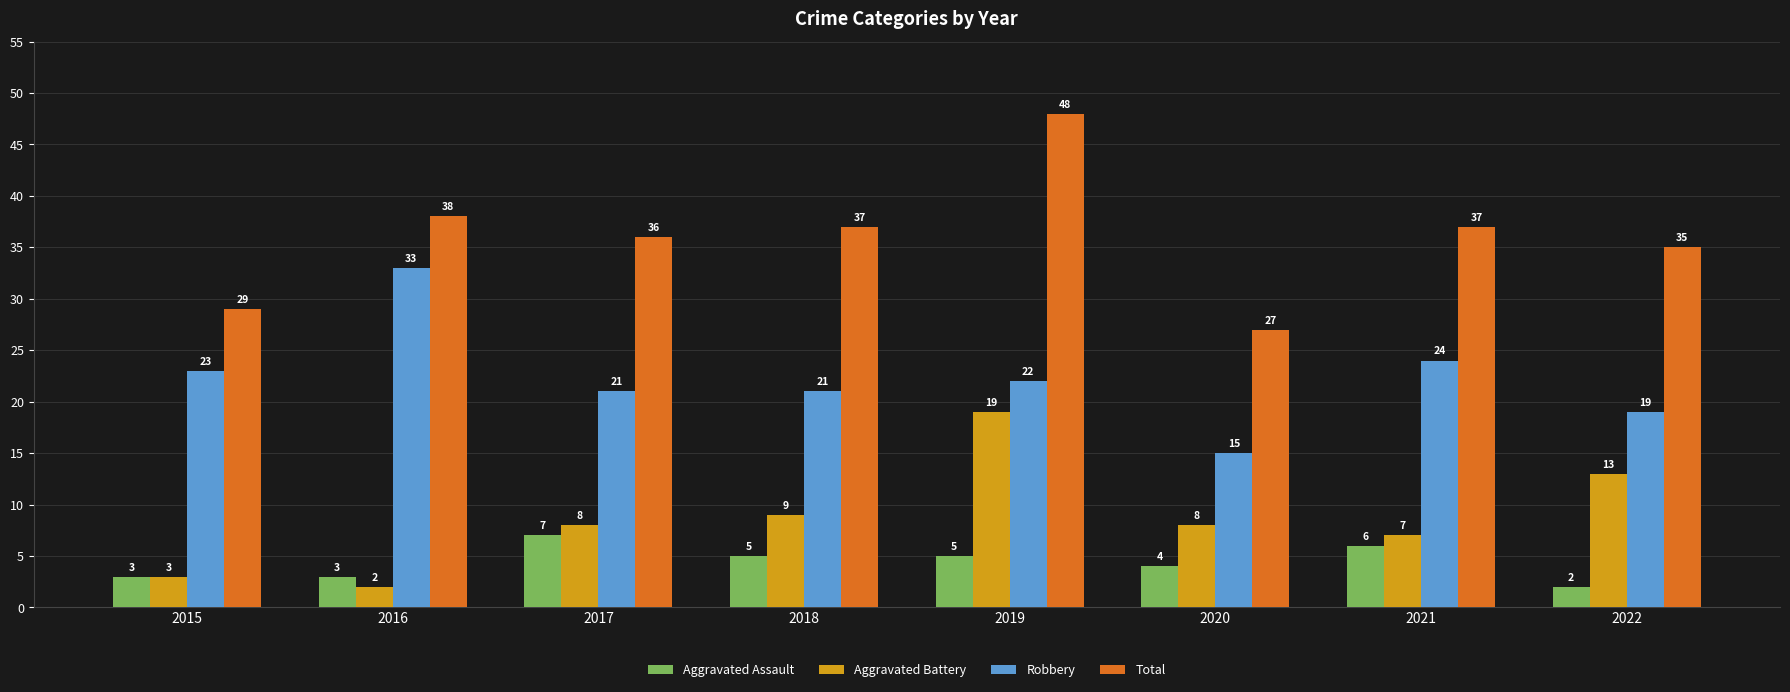

Does the chart contain any negative values?

No